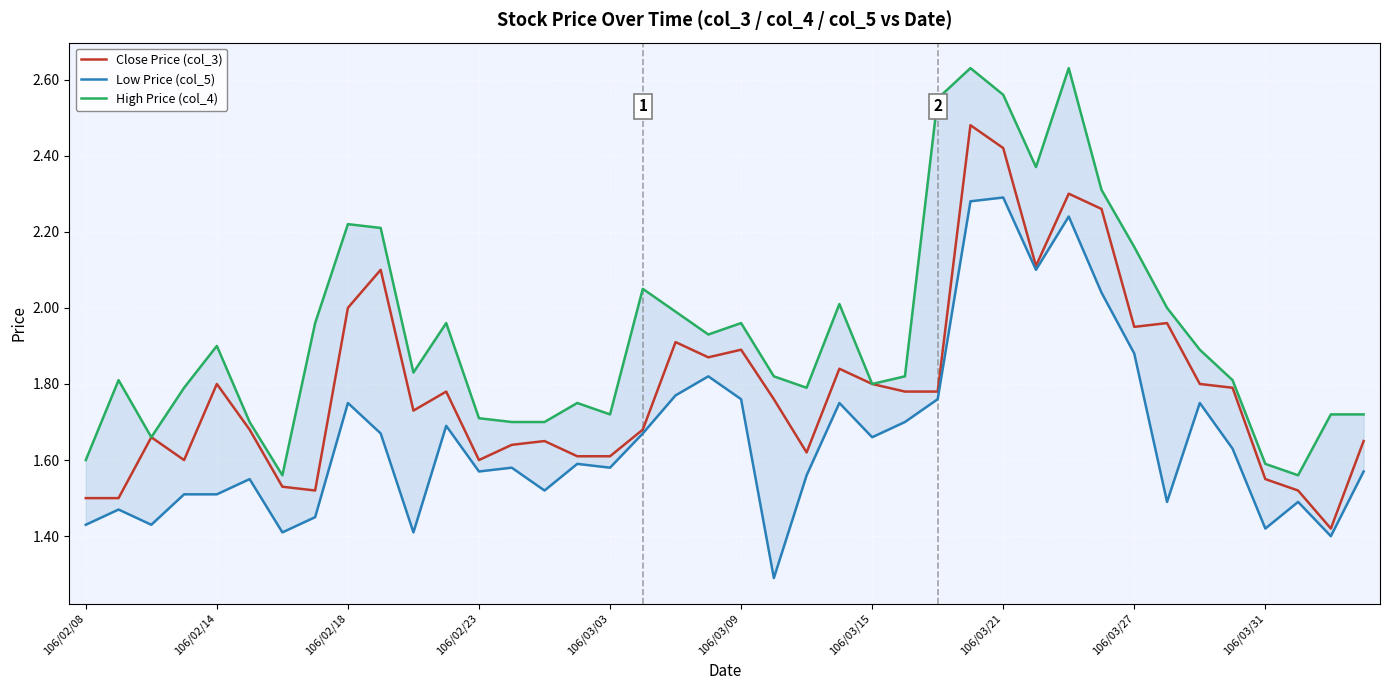

Is it true that Close Price (col_3) equals 1.8 at 106/02/14?

True